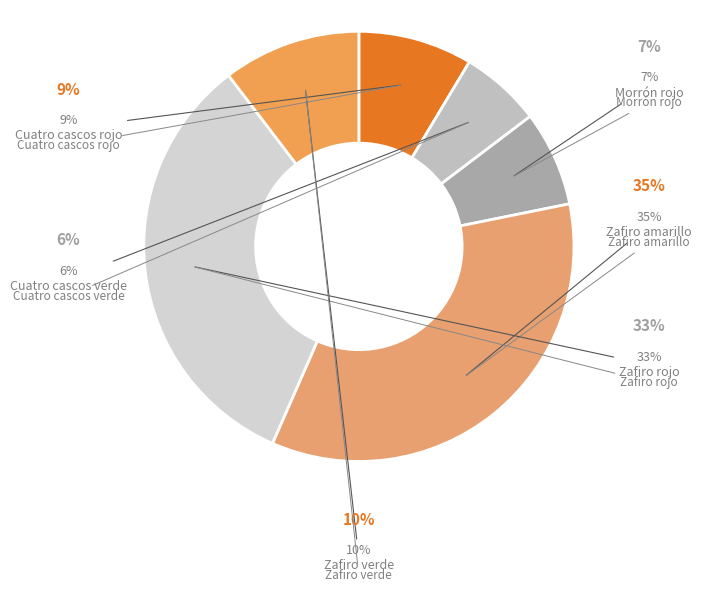

Do Morrón rojo and Zafiro rojo together represent more than half of the pie?

No